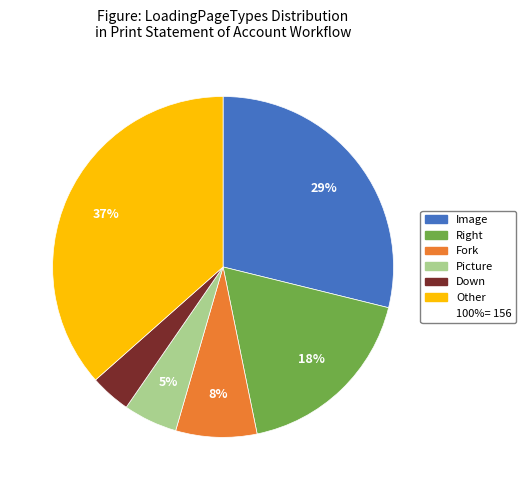

To the nearest percent, what is the difference between the largest and smallest slice percentages?

33%